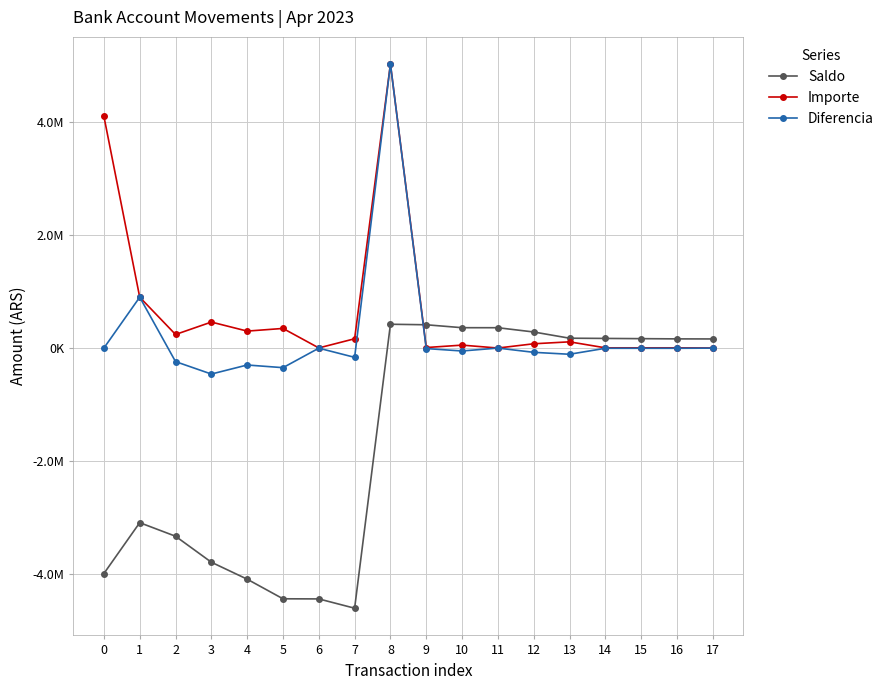

Where is the first local minimum for Saldo?

7